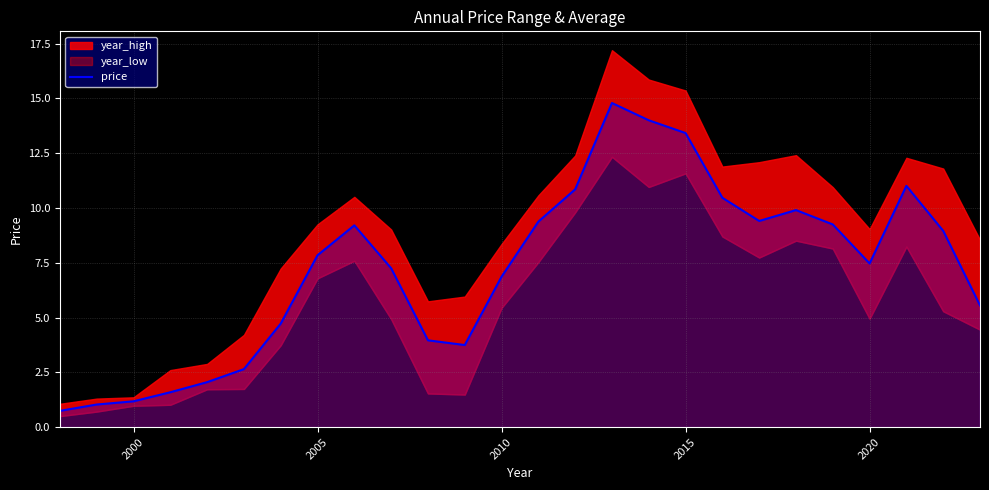

What is the maximum value shown in the chart?

14.8